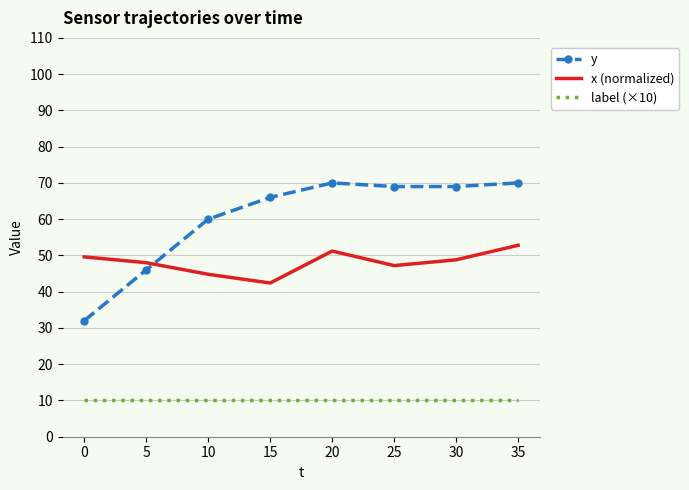

What is the difference between the highest and lowest values at 5?

38.0